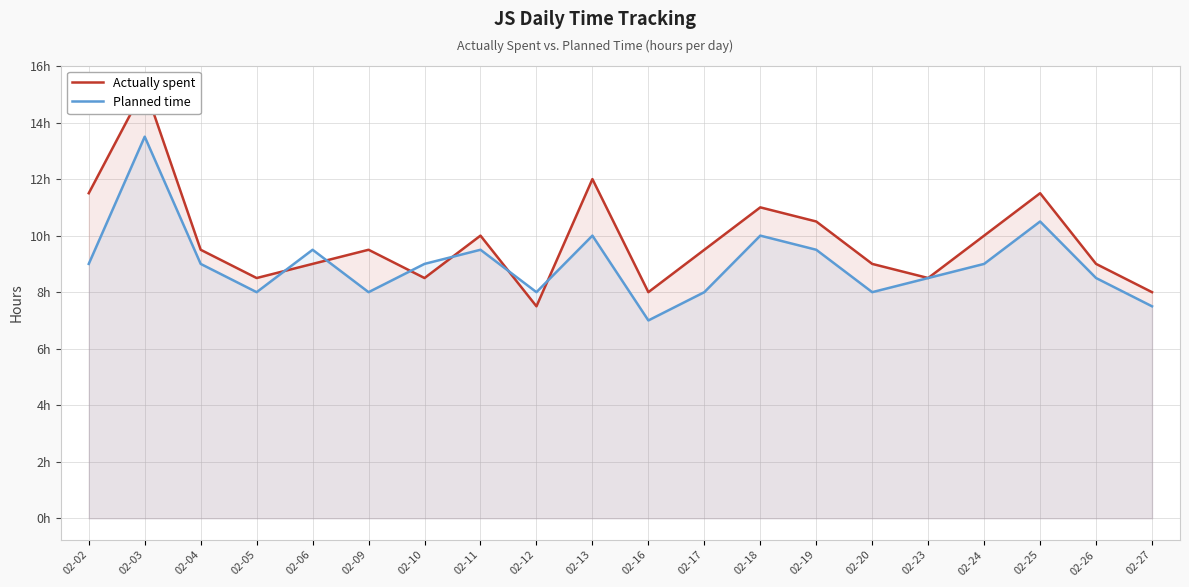

True or false: Planned time and Actually spent cross at least once.

True